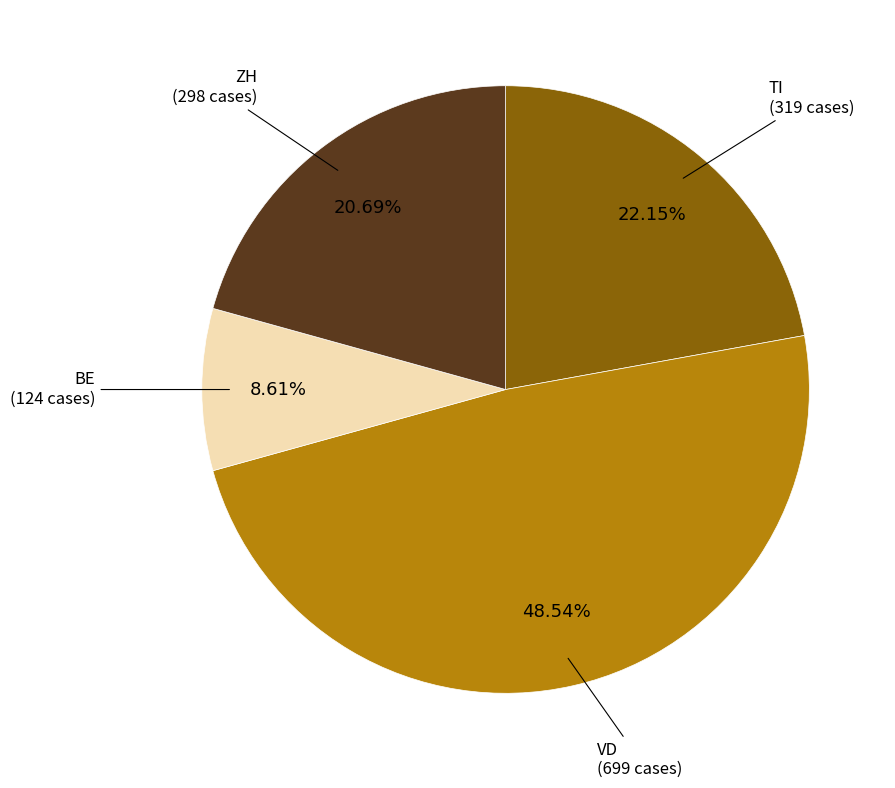

Is there a majority slice in this chart?

No